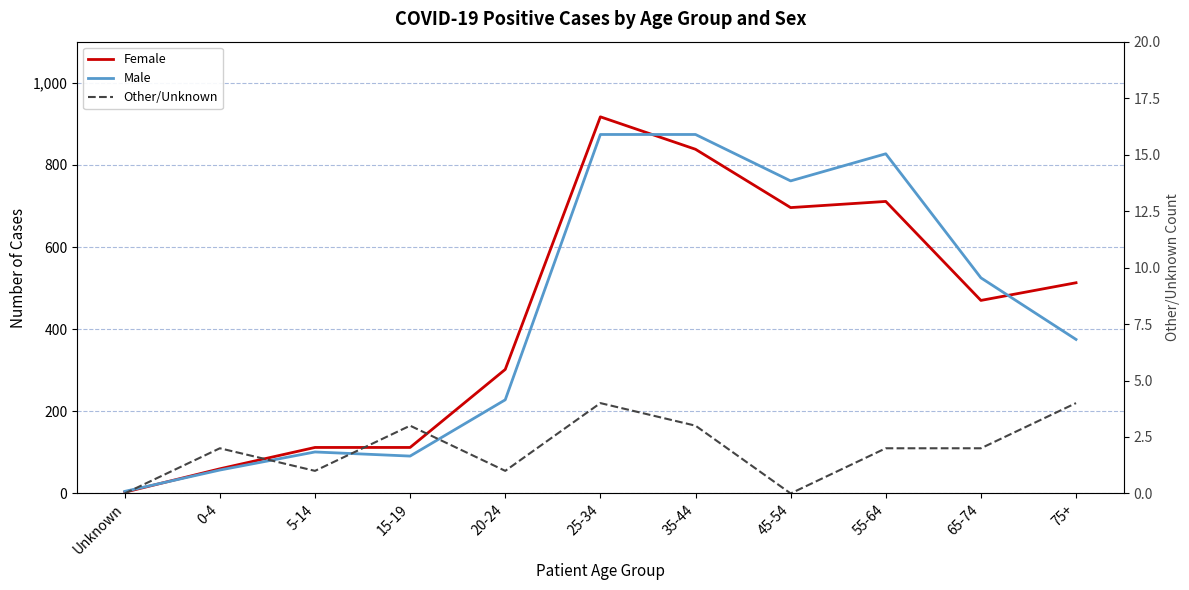

Rank the categories by Other/Unknown value from highest to lowest.

25-34, 75+, 15-19, 35-44, 0-4, 55-64, 65-74, 5-14, 20-24, Unknown, 45-54